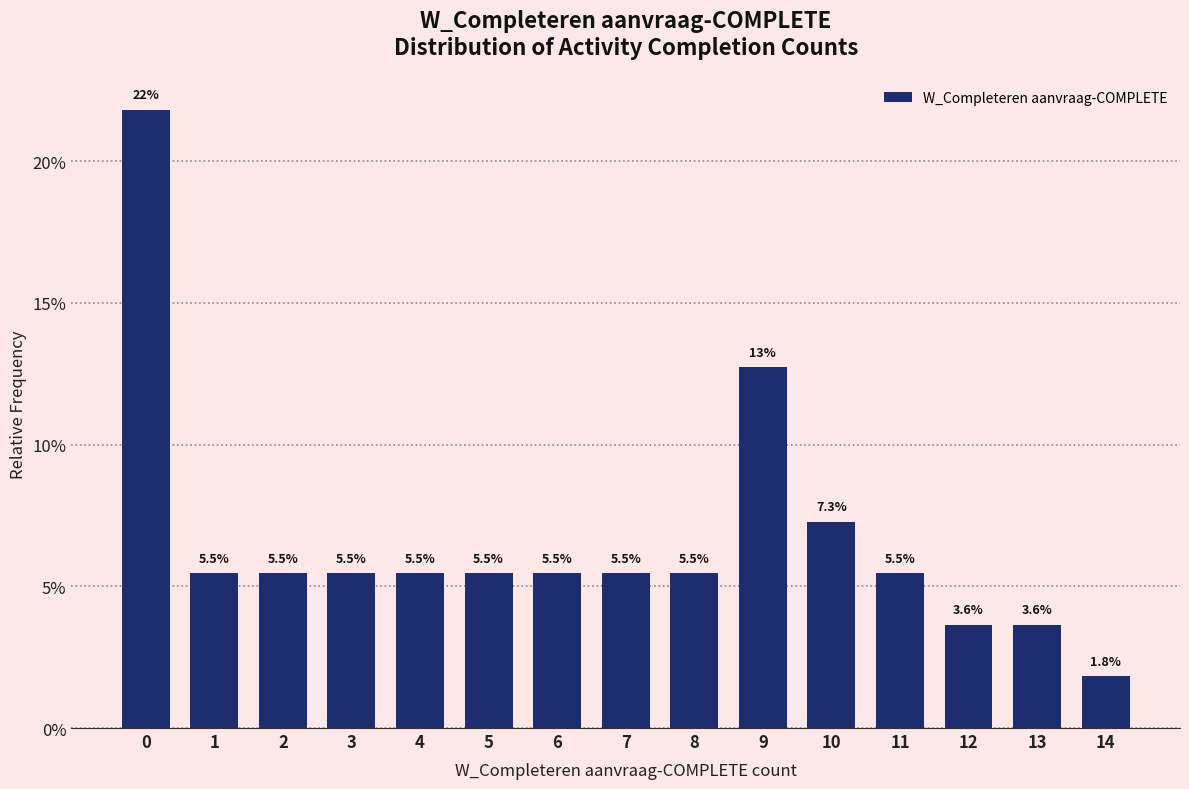

Reading right to left, extract all data points from this chart.

14=1.8	13=3.6	12=3.6	11=5.5	10=7.3	9=12.7	8=5.5	7=5.5	6=5.5	5=5.5	4=5.5	3=5.5	2=5.5	1=5.5	0=21.8